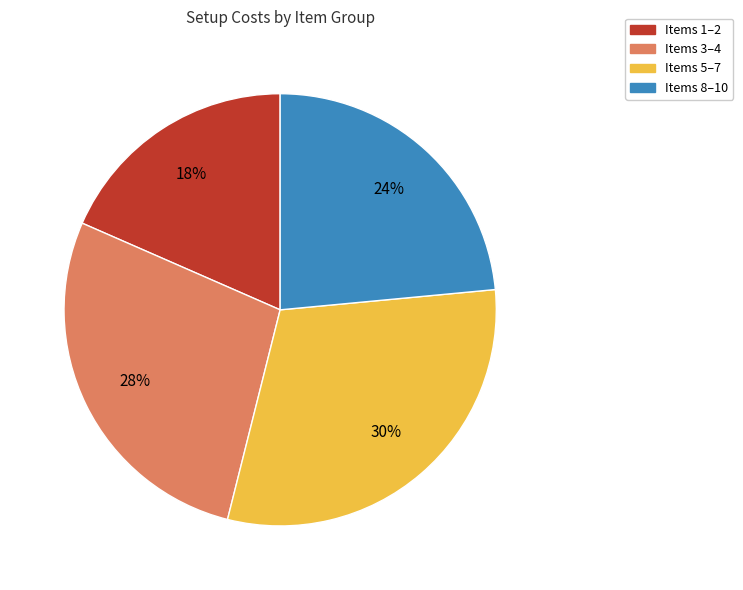

Does Items 5–7 account for over 50% of the chart?

No